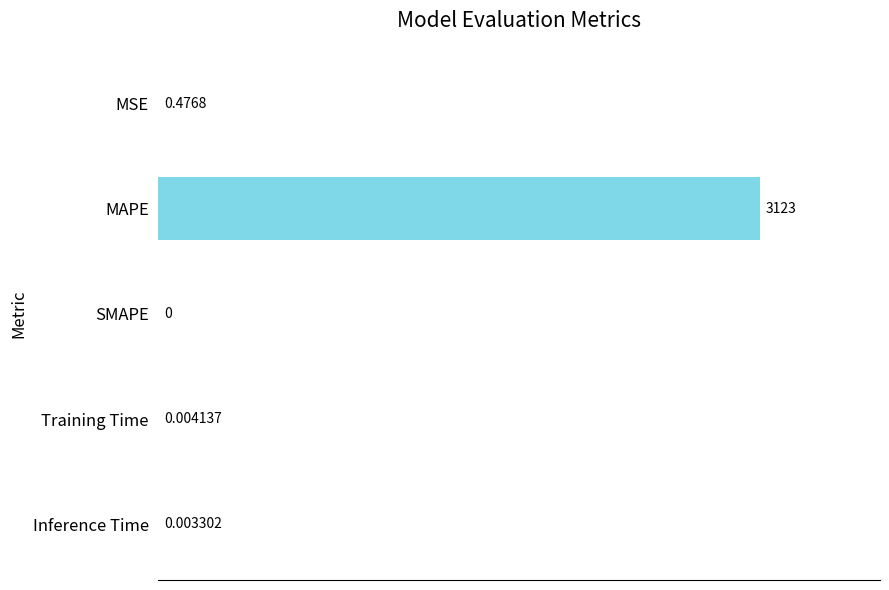

Between MAPE and MSE, which is larger?

MAPE